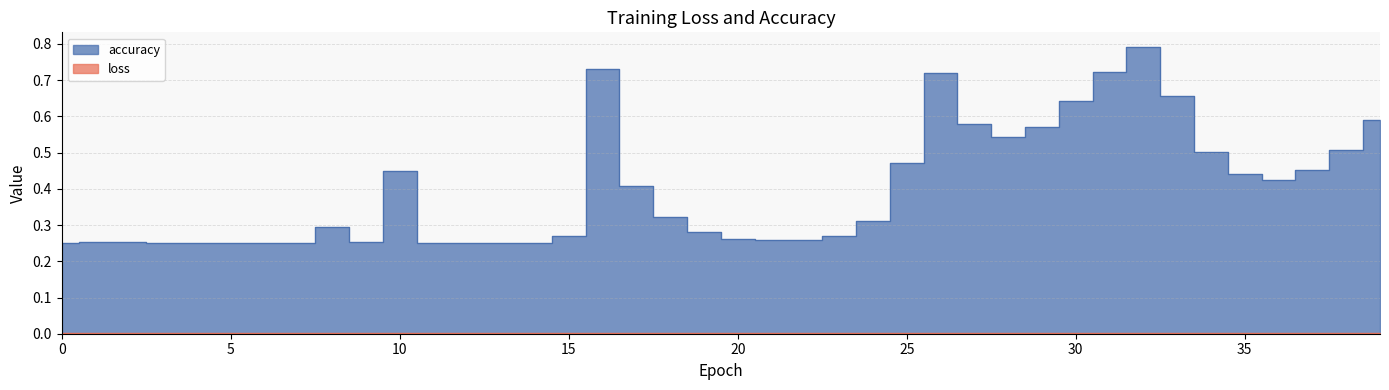

True or false: accuracy and loss intersect in this chart.

False